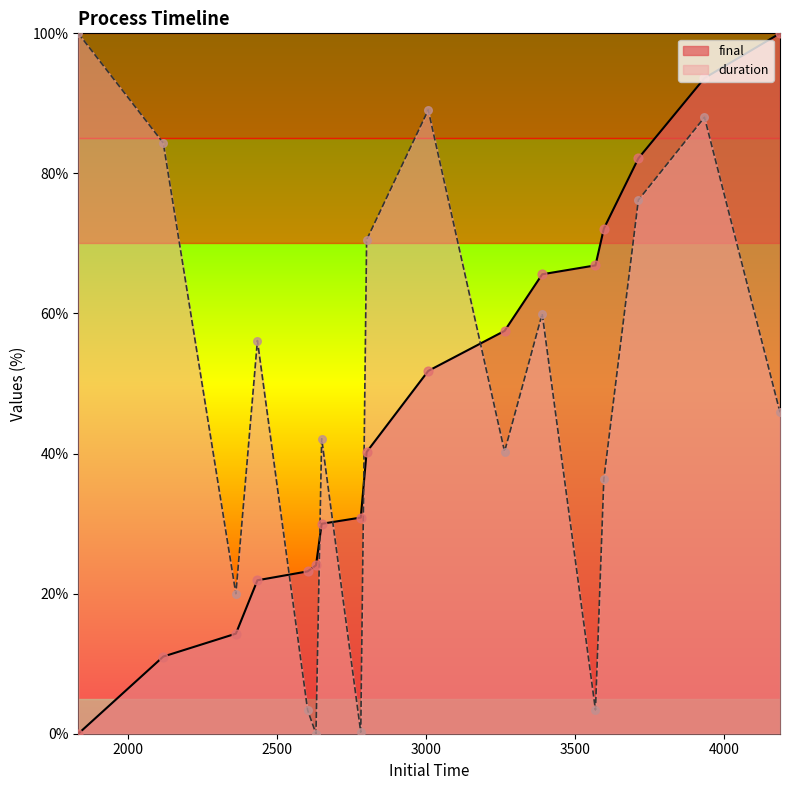

Is the value of final at 2433.163 greater than the value of duration at 3596.063?

No